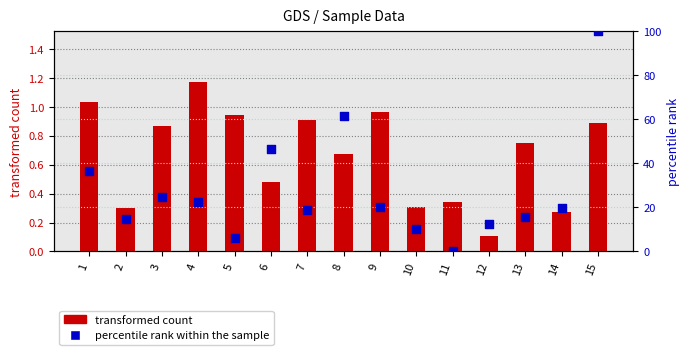

At how many categories does at least one series exceed 15?

10